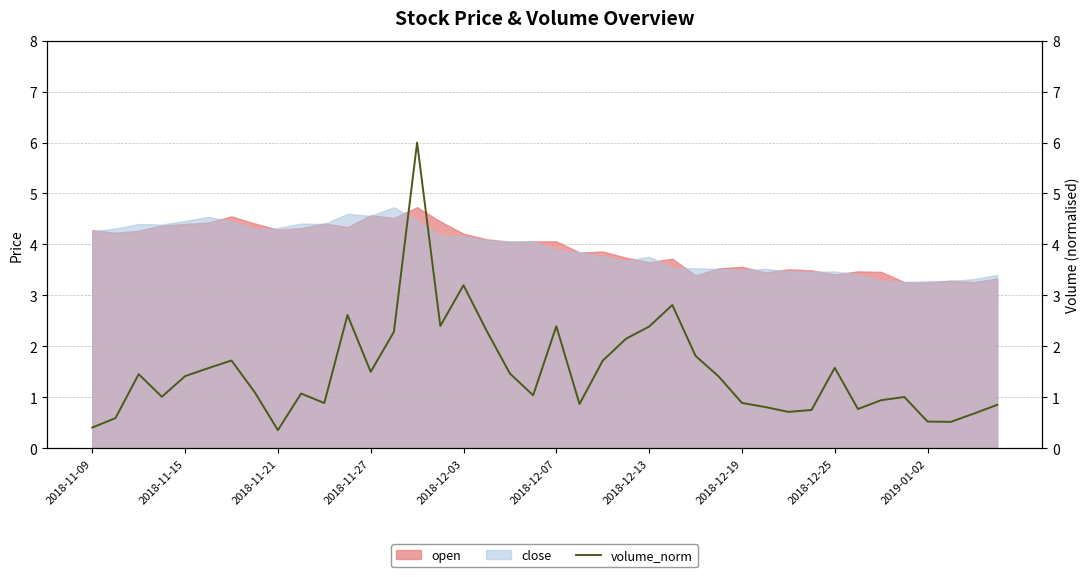

The close series shows 1.2 at 2018-12-25. True or false?

False